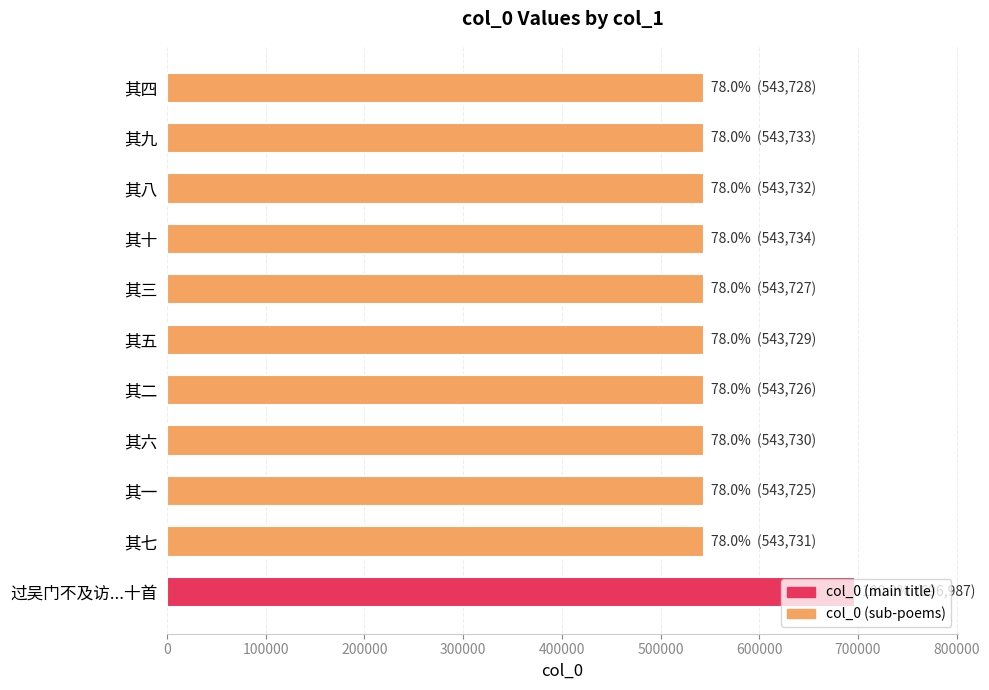

What is the ratio of the value at 过吴门不及访...十首 to the value at 其五?

1.3